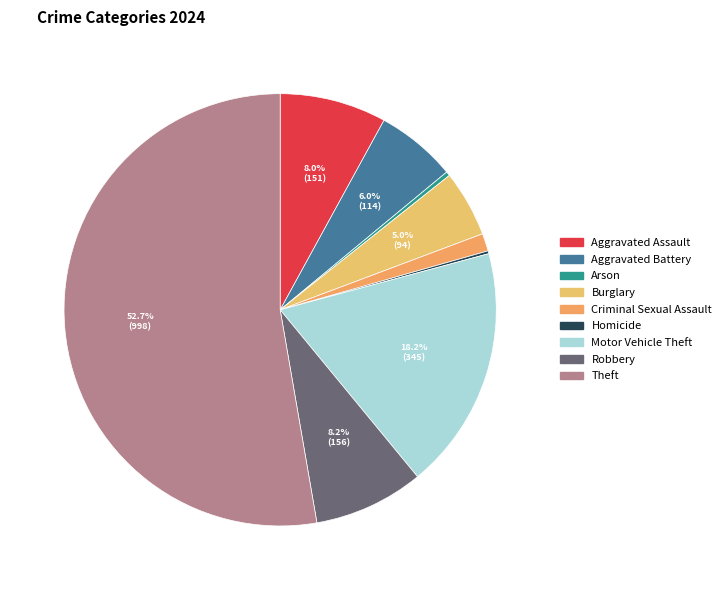

Rank the categories by value from lowest to highest.

Homicide, Arson, Criminal Sexual Assault, Burglary, Aggravated Battery, Aggravated Assault, Robbery, Motor Vehicle Theft, Theft